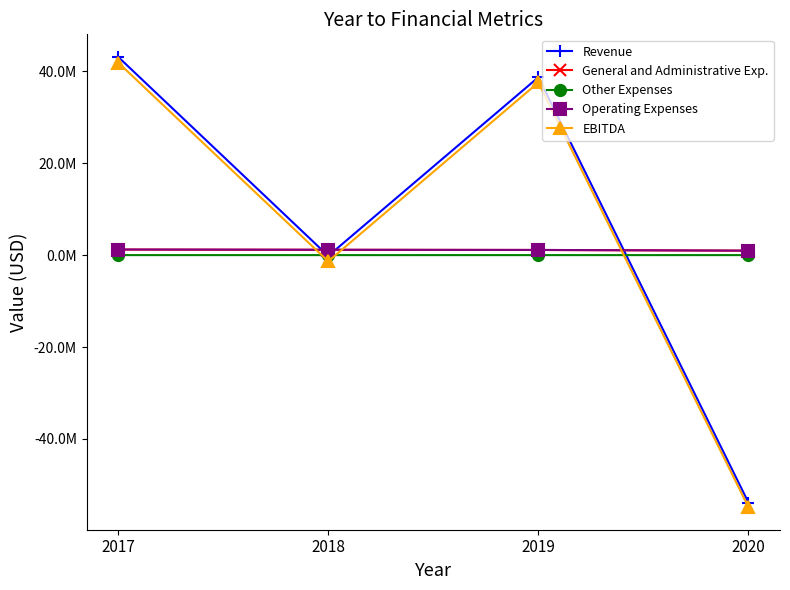

What is the average value of the Operating Expenses series?

1133254